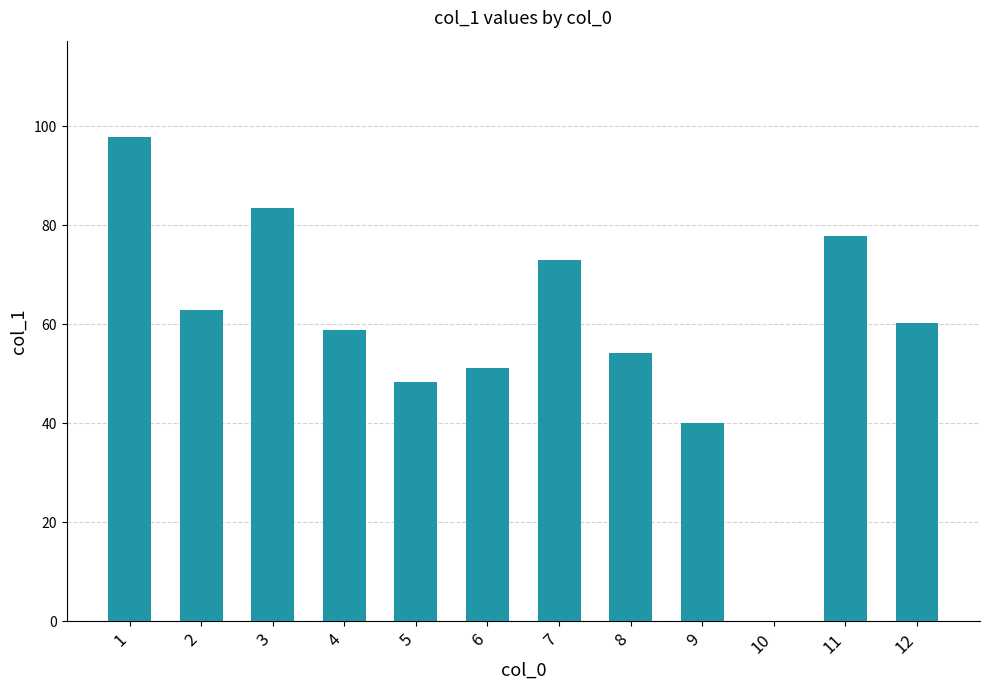

What is the difference between the values at 10 and 7?

73.0